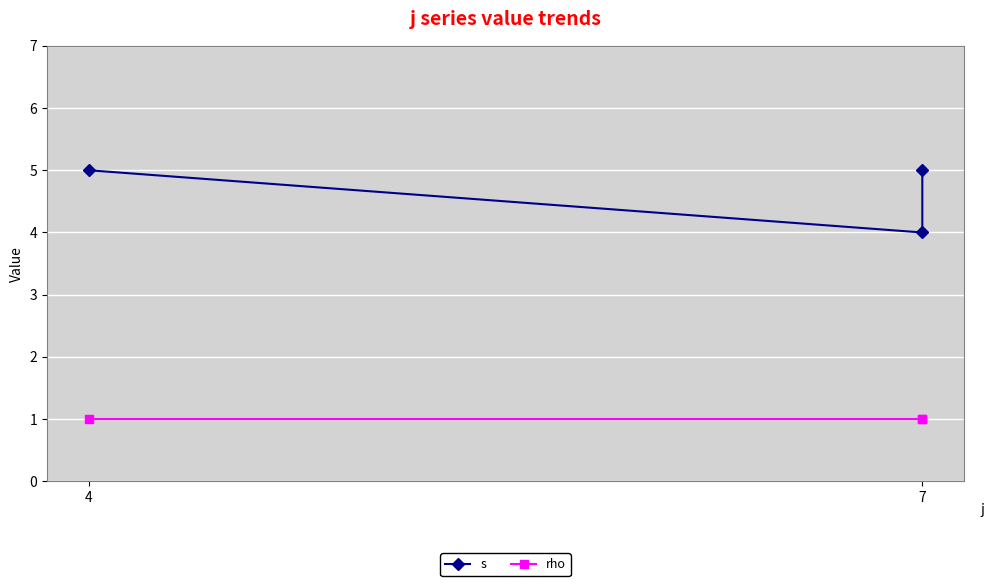

The rho series shows 2 at 7. True or false?

False